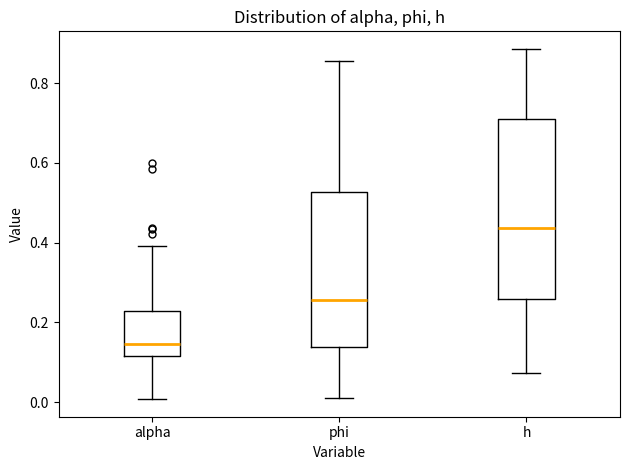

Comparing the boxes themselves (not the whiskers), which one is the tallest?

h